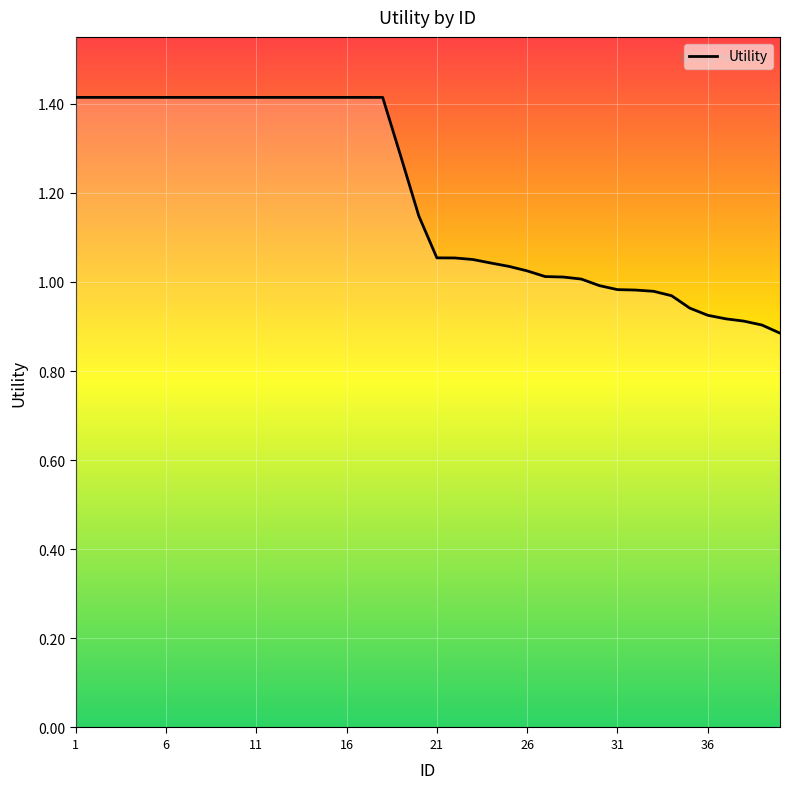

Is this an area chart (filled region under the line)?

No